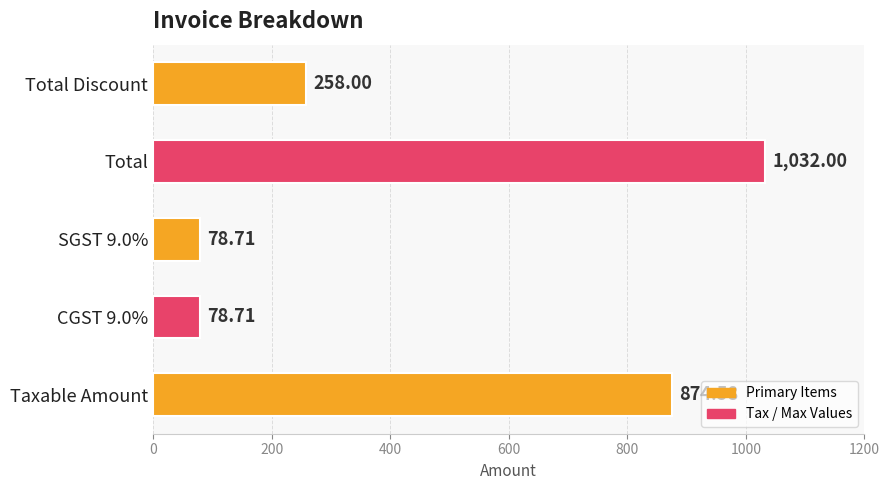

Approximately how many times larger is the value at Taxable Amount compared to Total?

0.8